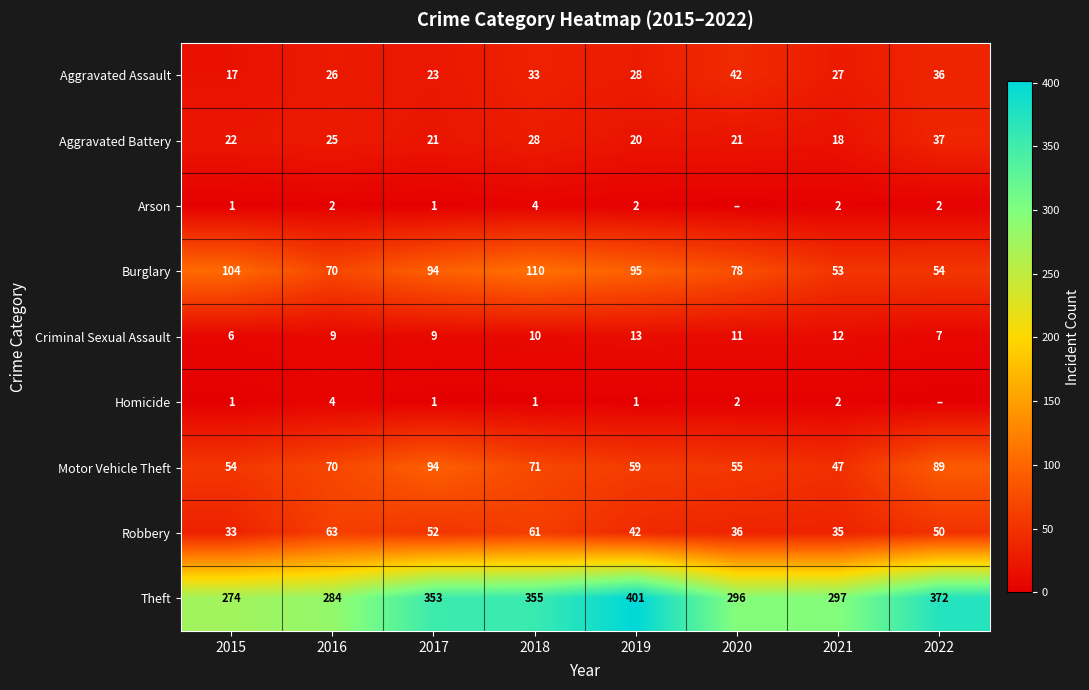

What is the sum of all Robbery values?

372